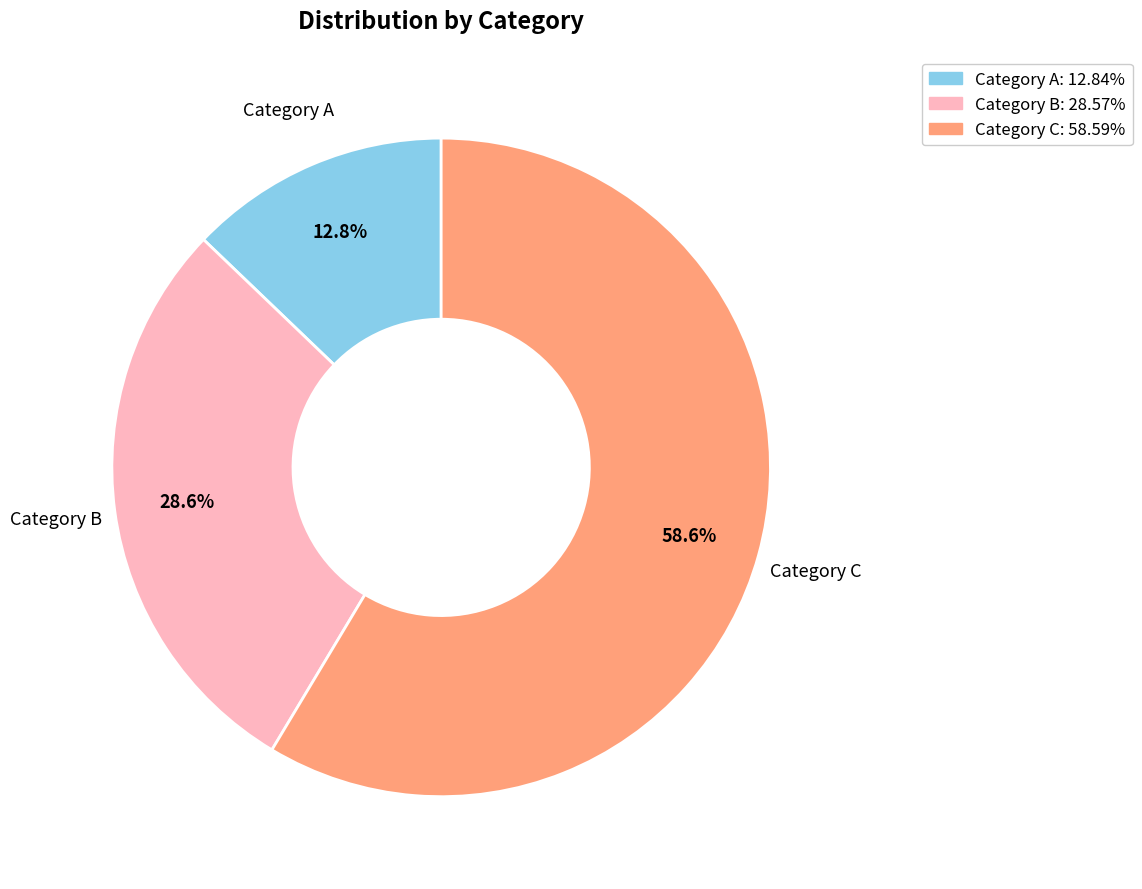

To the nearest percent, what is the difference between the largest and smallest slice percentages?

46%